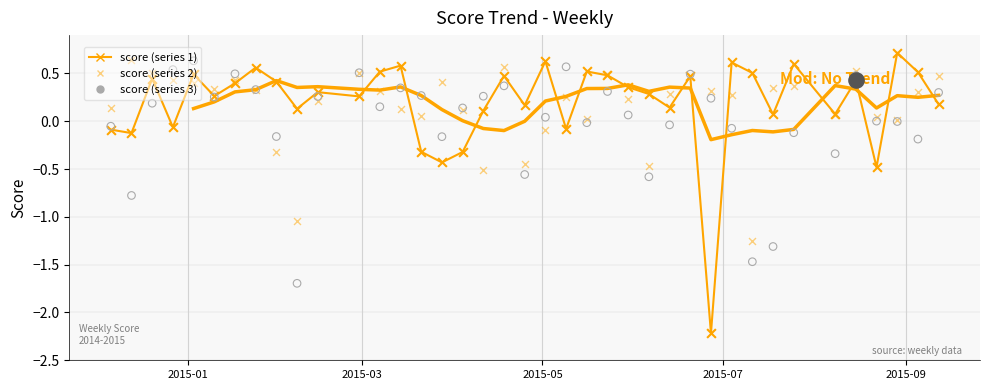

At how many categories does at least one series exceed 0?

39